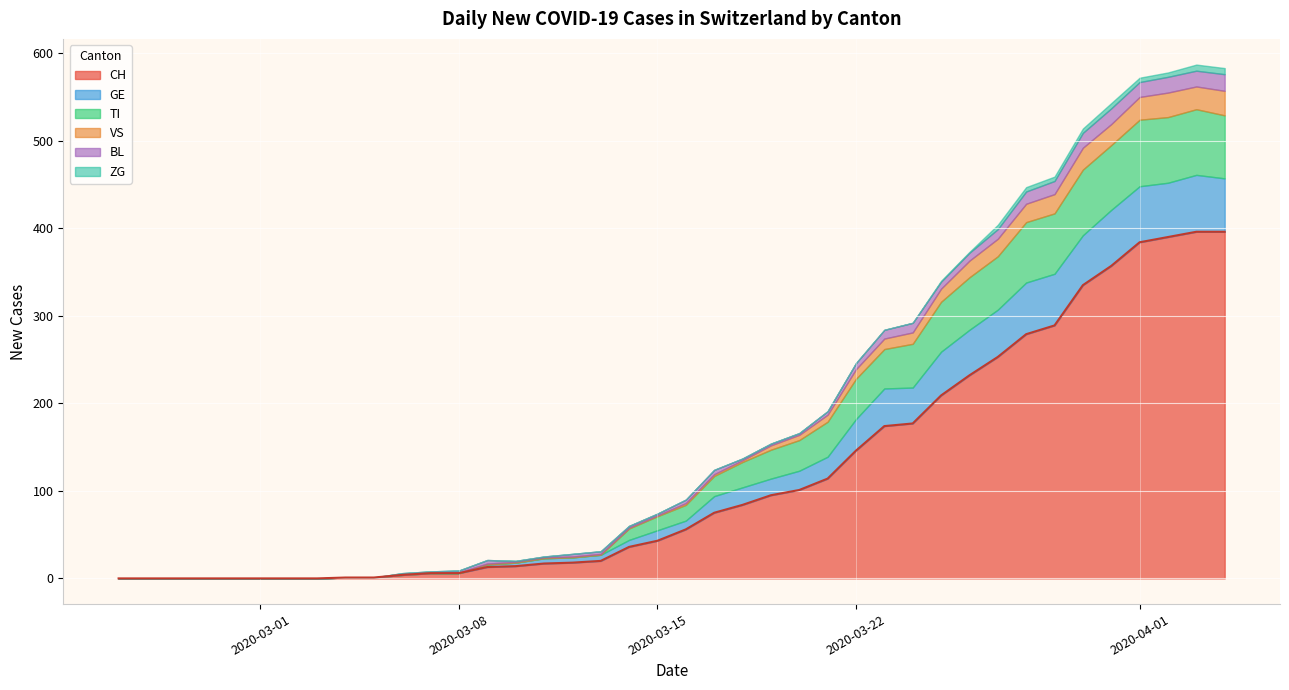

True or false: CH and ZG intersect in this chart.

False